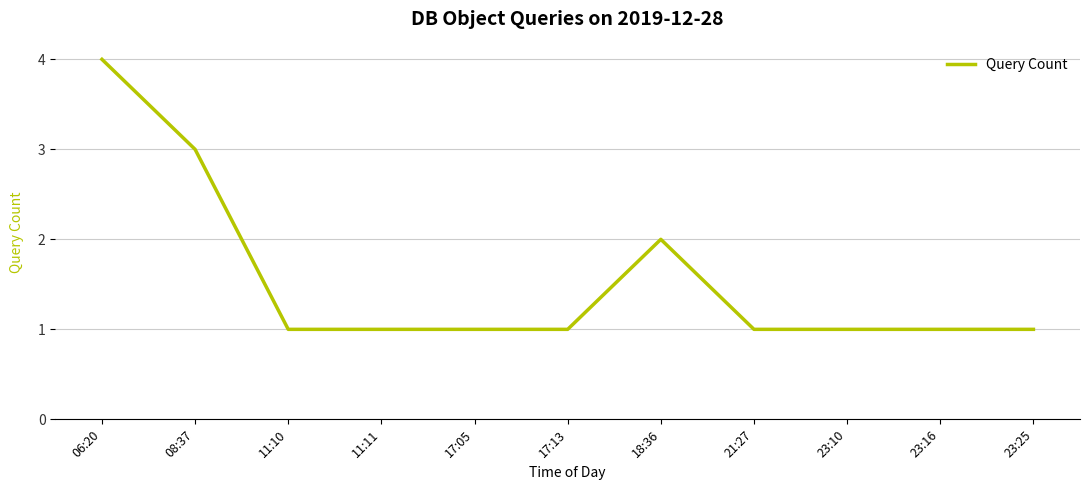

Reading left to right, transcribe all the data shown in this chart.

4	3	1	1	1	1	2	1	1	1	1